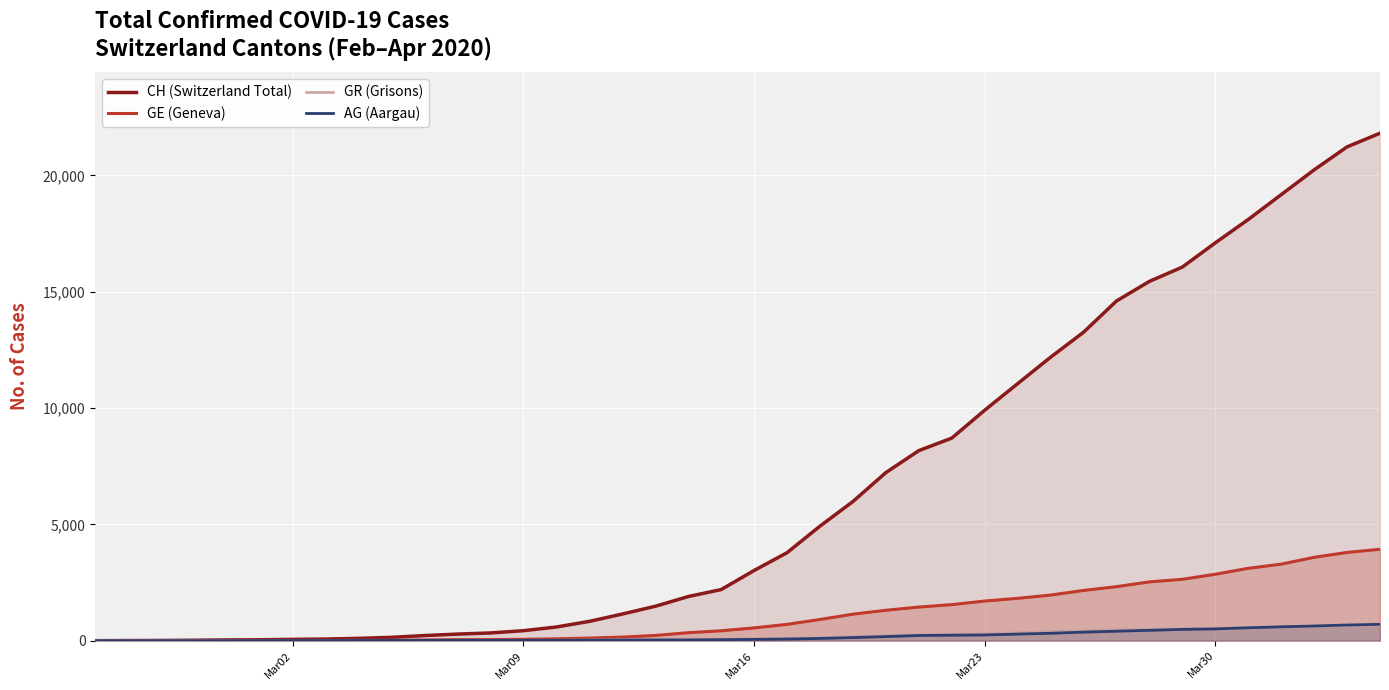

Which series has the widest spread of values?

CH (Switzerland Total)